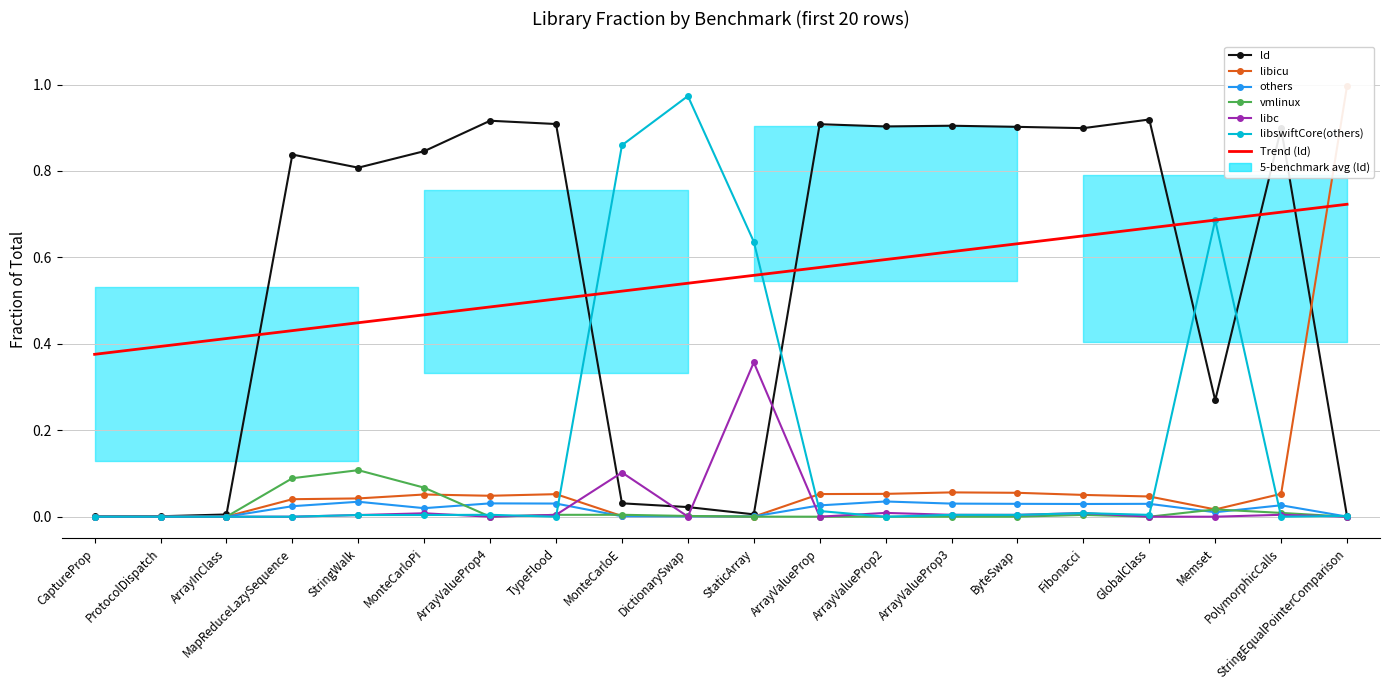

Reading left to right, transcribe all the data shown in this chart.

ld: CaptureProp=0.0	ProtocolDispatch=0.0	ArrayInClass=0.0	MapReduceLazySequence=0.8	StringWalk=0.8	MonteCarloPi=0.8	ArrayValueProp4=0.9	TypeFlood=0.9	MonteCarloE=0.0	DictionarySwap=0.0	StaticArray=0.0	ArrayValueProp=0.9	ArrayValueProp2=0.9	ArrayValueProp3=0.9	ByteSwap=0.9	Fibonacci=0.9	GlobalClass=0.9	Memset=0.3	PolymorphicCalls=0.9	StringEqualPointerComparison=0.0
libicu: CaptureProp=0.0	ProtocolDispatch=0.0	ArrayInClass=0.0	MapReduceLazySequence=0.0	StringWalk=0.0	MonteCarloPi=0.1	ArrayValueProp4=0.0	TypeFlood=0.1	MonteCarloE=0.0	DictionarySwap=0.0	StaticArray=0.0	ArrayValueProp=0.1	ArrayValueProp2=0.1	ArrayValueProp3=0.1	ByteSwap=0.1	Fibonacci=0.1	GlobalClass=0.0	Memset=0.0	PolymorphicCalls=0.1	StringEqualPointerComparison=1.0
others: CaptureProp=0.0	ProtocolDispatch=0.0	ArrayInClass=0.0	MapReduceLazySequence=0.0	StringWalk=0.0	MonteCarloPi=0.0	ArrayValueProp4=0.0	TypeFlood=0.0	MonteCarloE=0.0	DictionarySwap=0.0	StaticArray=0.0	ArrayValueProp=0.0	ArrayValueProp2=0.0	ArrayValueProp3=0.0	ByteSwap=0.0	Fibonacci=0.0	GlobalClass=0.0	Memset=0.0	PolymorphicCalls=0.0	StringEqualPointerComparison=0.0
vmlinux: CaptureProp=0.0	ProtocolDispatch=0.0	ArrayInClass=0.0	MapReduceLazySequence=0.1	StringWalk=0.1	MonteCarloPi=0.1	ArrayValueProp4=0.0	TypeFlood=0.0	MonteCarloE=0.0	DictionarySwap=0.0	StaticArray=0.0	ArrayValueProp=0.0	ArrayValueProp2=0.0	ArrayValueProp3=0.0	ByteSwap=0.0	Fibonacci=0.0	GlobalClass=0.0	Memset=0.0	PolymorphicCalls=0.0	StringEqualPointerComparison=0.0
libc: CaptureProp=0.0	ProtocolDispatch=0.0	ArrayInClass=0.0	MapReduceLazySequence=0.0	StringWalk=0.0	MonteCarloPi=0.0	ArrayValueProp4=0.0	TypeFlood=0.0	MonteCarloE=0.1	DictionarySwap=0.0	StaticArray=0.4	ArrayValueProp=0.0	ArrayValueProp2=0.0	ArrayValueProp3=0.0	ByteSwap=0.0	Fibonacci=0.0	GlobalClass=0.0	Memset=0.0	PolymorphicCalls=0.0	StringEqualPointerComparison=0.0
libswiftCore(others): CaptureProp=0.0	ProtocolDispatch=0.0	ArrayInClass=0.0	MapReduceLazySequence=0.0	StringWalk=0.0	MonteCarloPi=0.0	ArrayValueProp4=0.0	TypeFlood=0.0	MonteCarloE=0.9	DictionarySwap=1.0	StaticArray=0.6	ArrayValueProp=0.0	ArrayValueProp2=0.0	ArrayValueProp3=0.0	ByteSwap=0.0	Fibonacci=0.0	GlobalClass=0.0	Memset=0.7	PolymorphicCalls=0.0	StringEqualPointerComparison=0.0